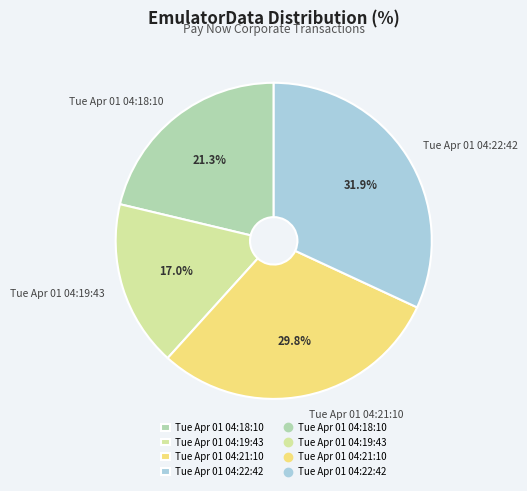

What is the ratio of the value at Tue Apr 01 04:21:10 to the value at Tue Apr 01 04:22:42?

0.9